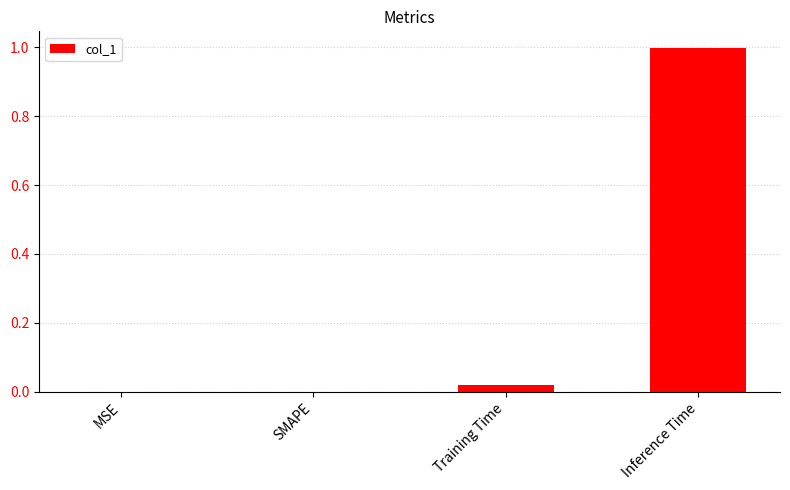

What is the maximum value shown in the chart?

1.0